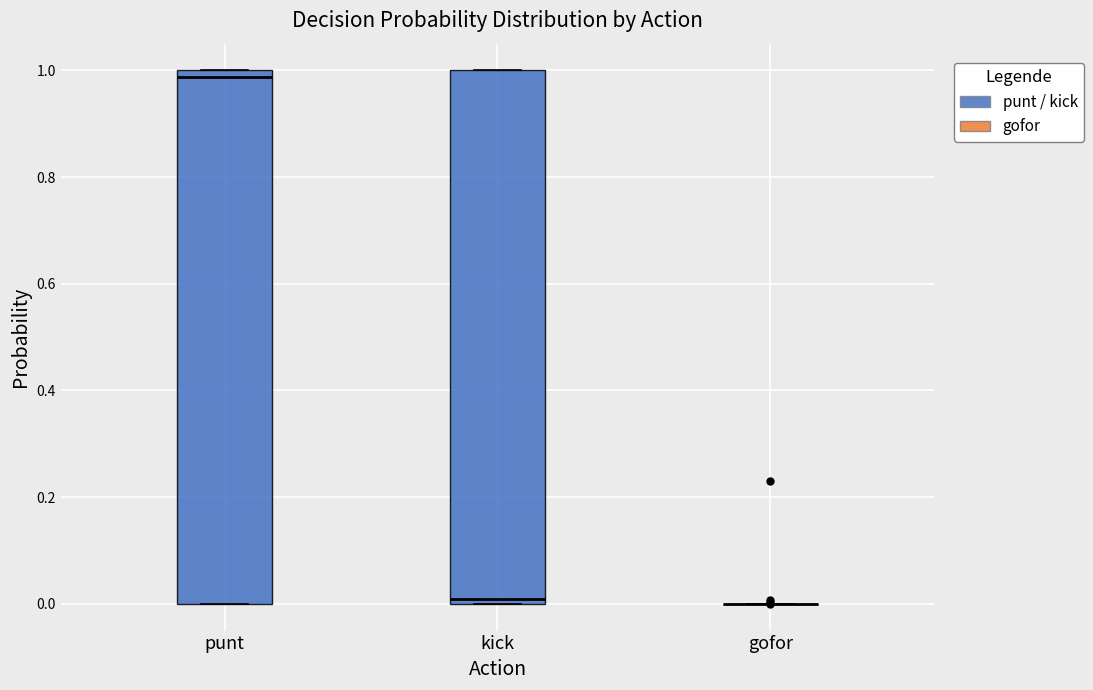

Reading left to right, transcribe this box plot: for each box, give where its median line is, the range the box spans, and where its two whiskers end, as read against the y-axis. The values are not printed on the chart, so give them approximately, as read against the axis.

punt: median 0.98, box 0.00 to 1.00, whiskers 0.00 to 1.00
kick: median 0.00 (just above the box's lower edge), box 0.00 to 1.00, whiskers 0.00 to 1.00
gofor: box collapsed to a line at 0.00, whiskers 0.00 to 0.00